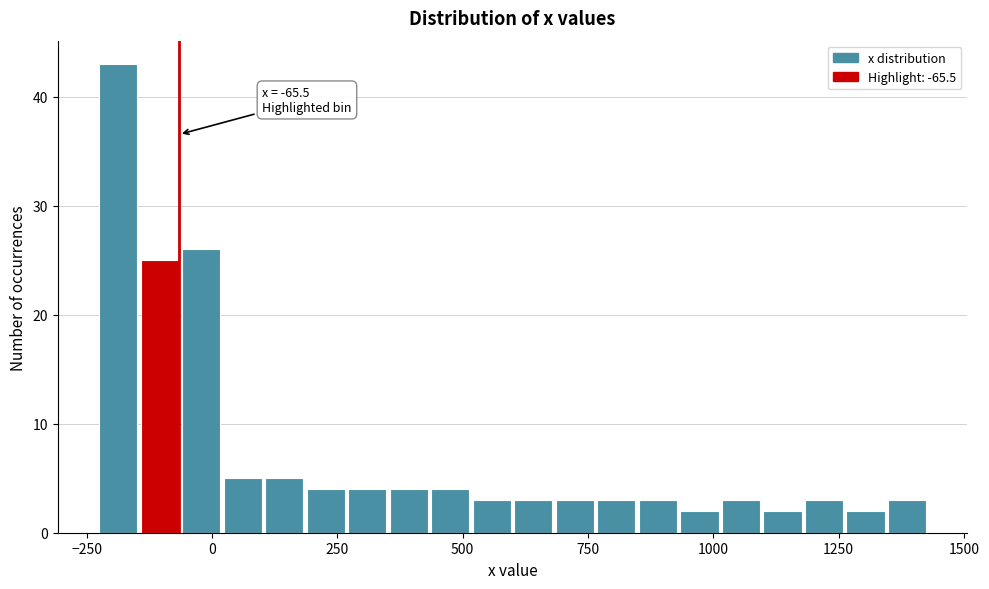

Around what value on the x-axis is the tallest bar? Give the approximate position of its centre, as read against the axis.

-200